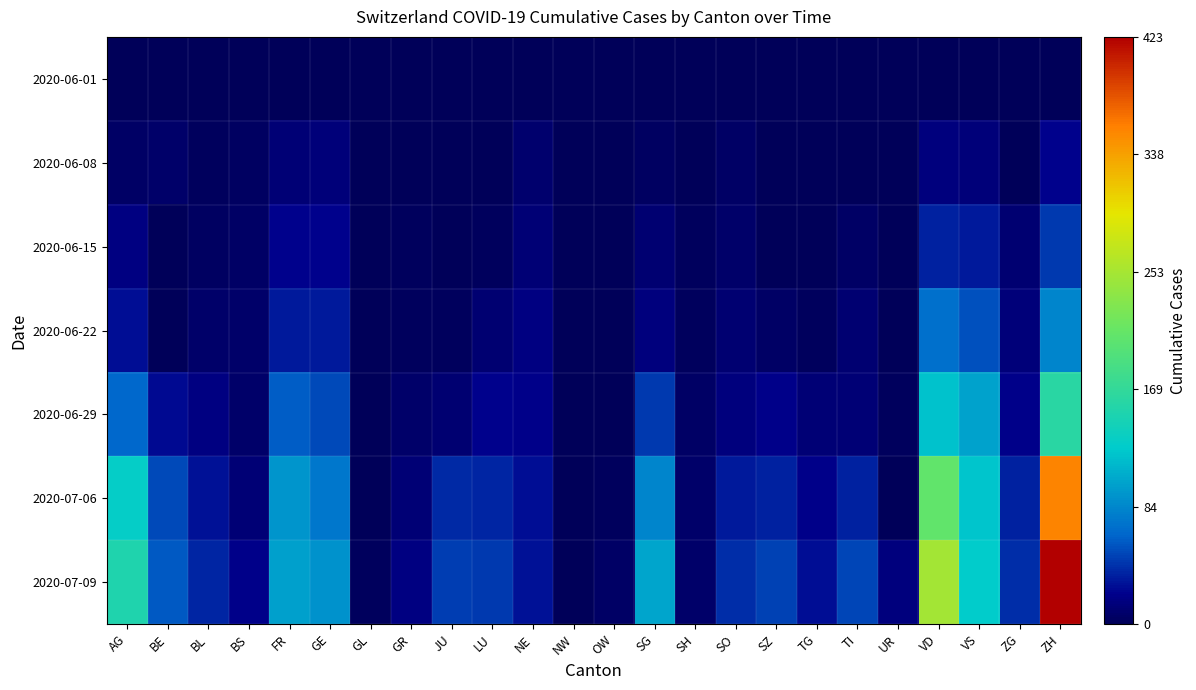

Which has a higher value, ZG or TI?

ZG